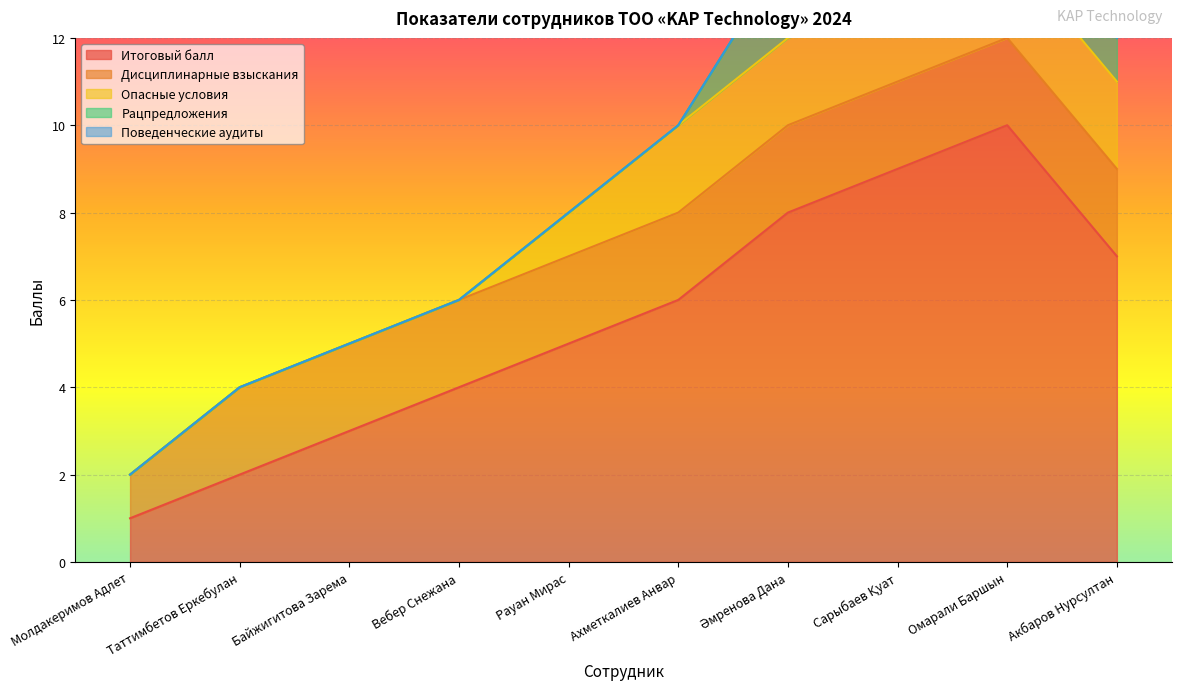

What is the label of the 2nd point from the left?

Таттимбетов Еркебулан